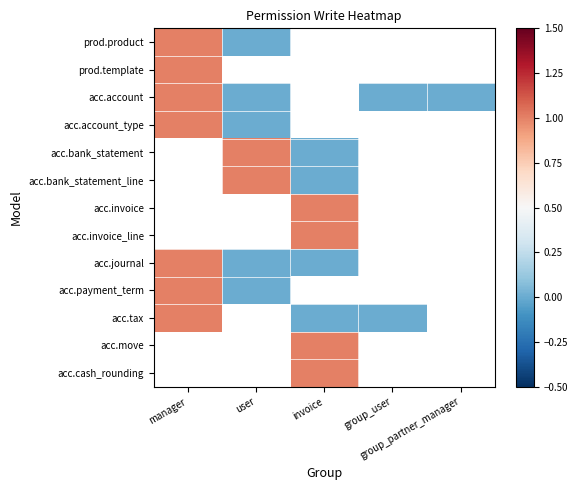

Which category has the lowest value across all series?

user